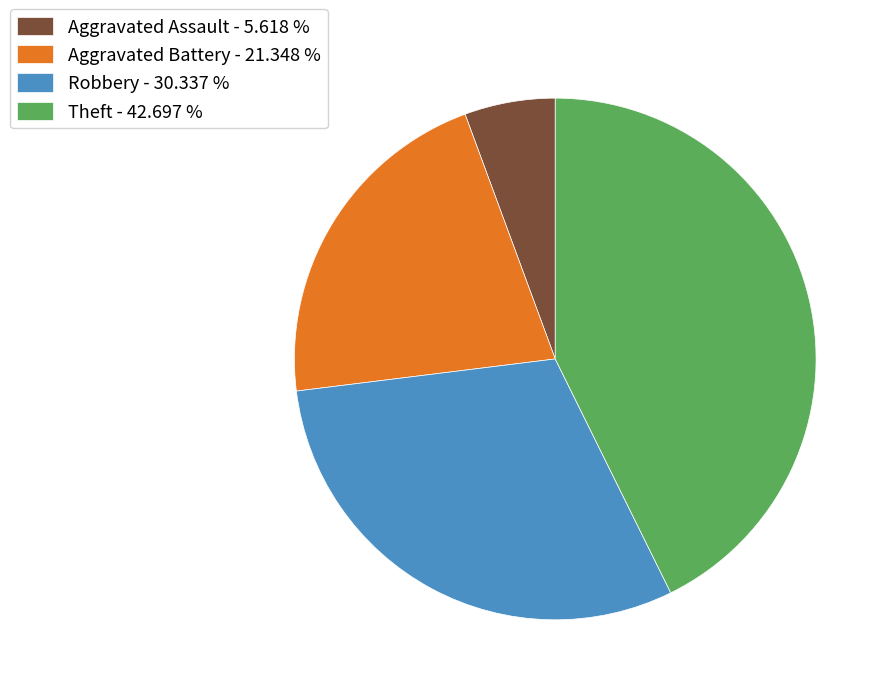

Count the number of slices in the pie.

4